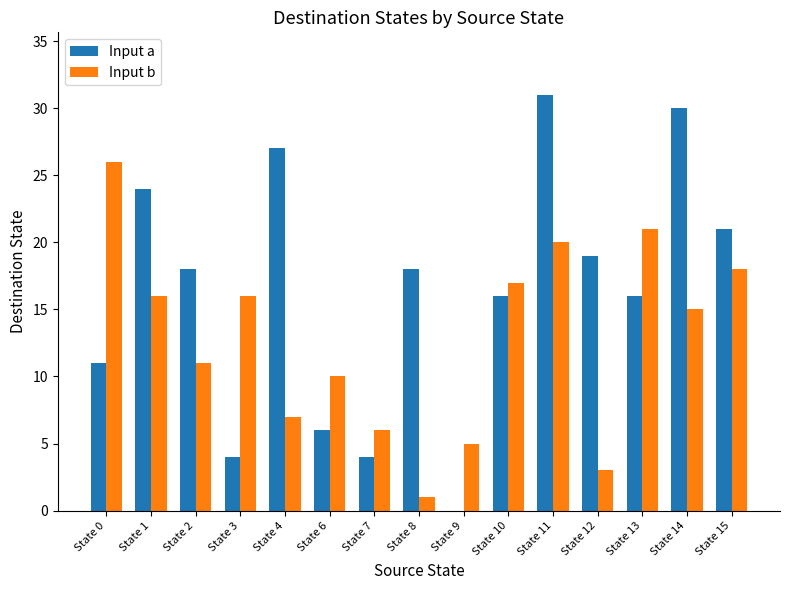

Reading right to left, what are all the values shown in this chart?

Input a: 21	30	16	19	31	16	0	18	4	6	27	4	18	24	11
Input b: 18	15	21	3	20	17	5	1	6	10	7	16	11	16	26